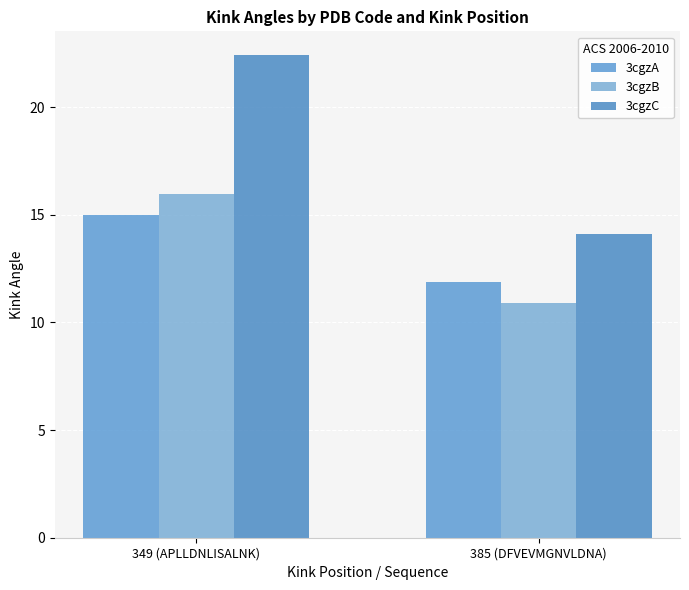

At which category is the sum across all series the highest?

349 (APLLDNLISALNK)